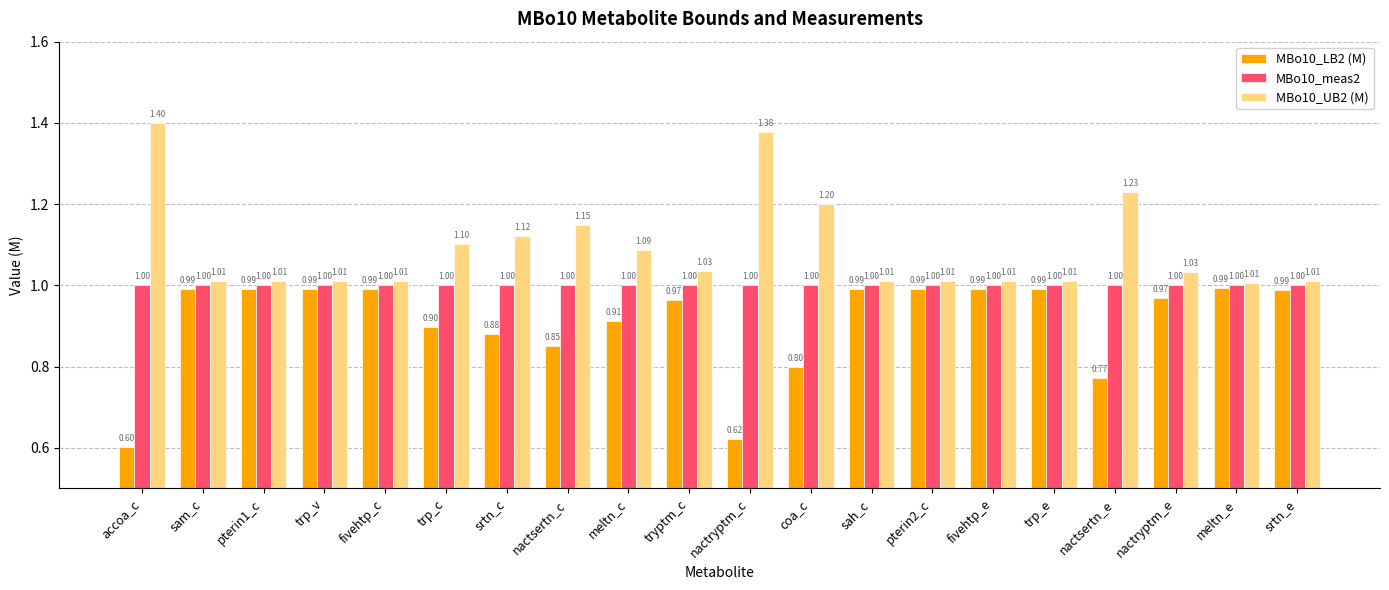

At which label is MBo10_LB2 (M) closest to 0?

accoa_c